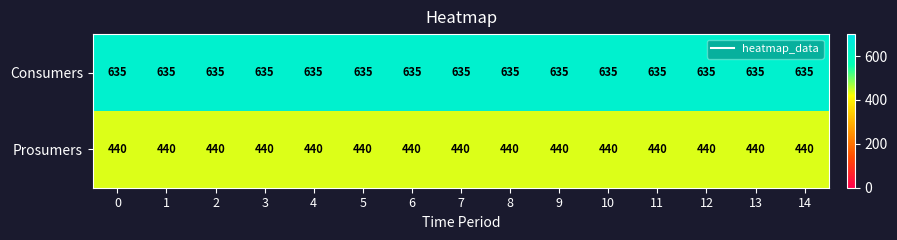

How many distinct data groups are displayed?

2